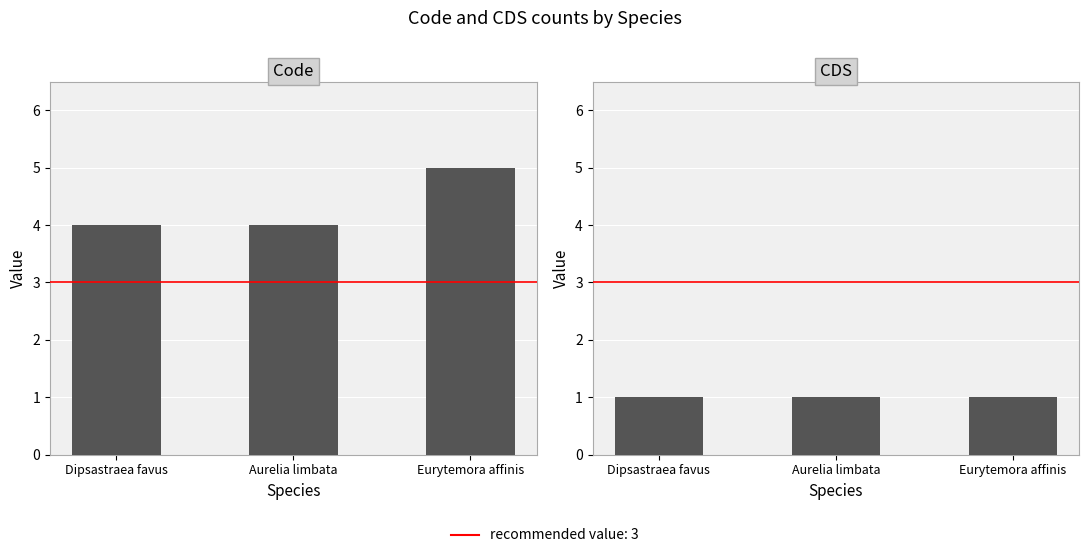

What is the value of the CDS bar at the 3rd from the left?

1